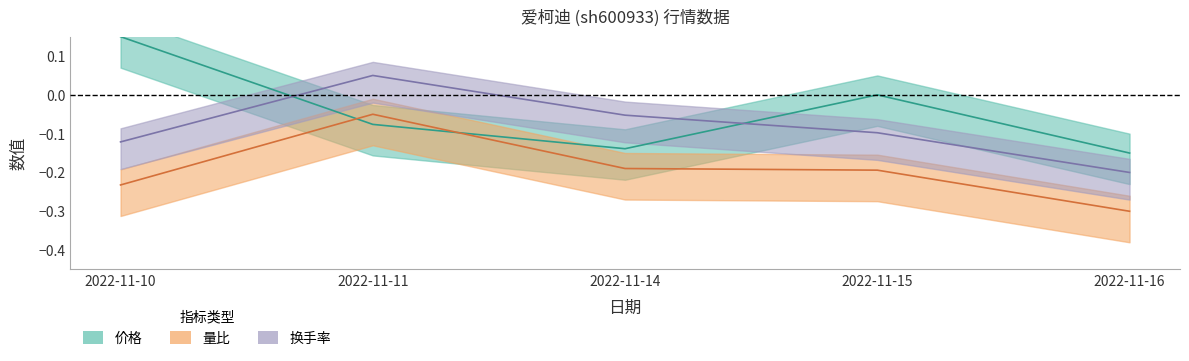

Does the chart display data point markers on the line(s)?

No